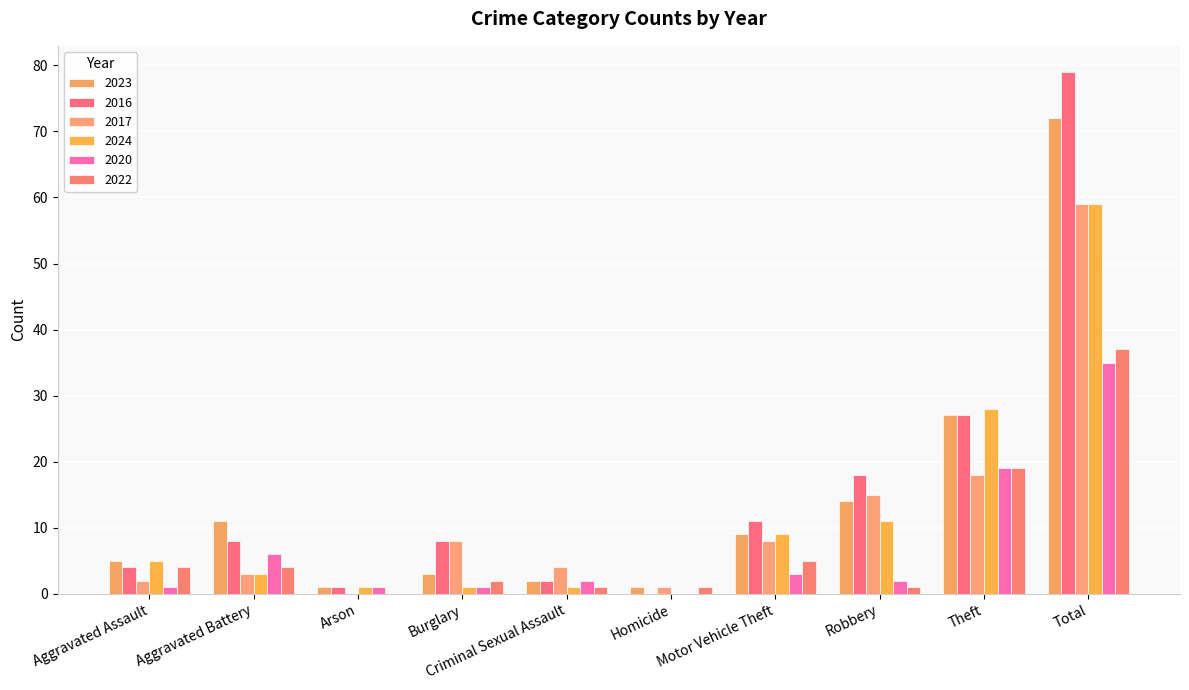

Count the number of data series in this chart.

6